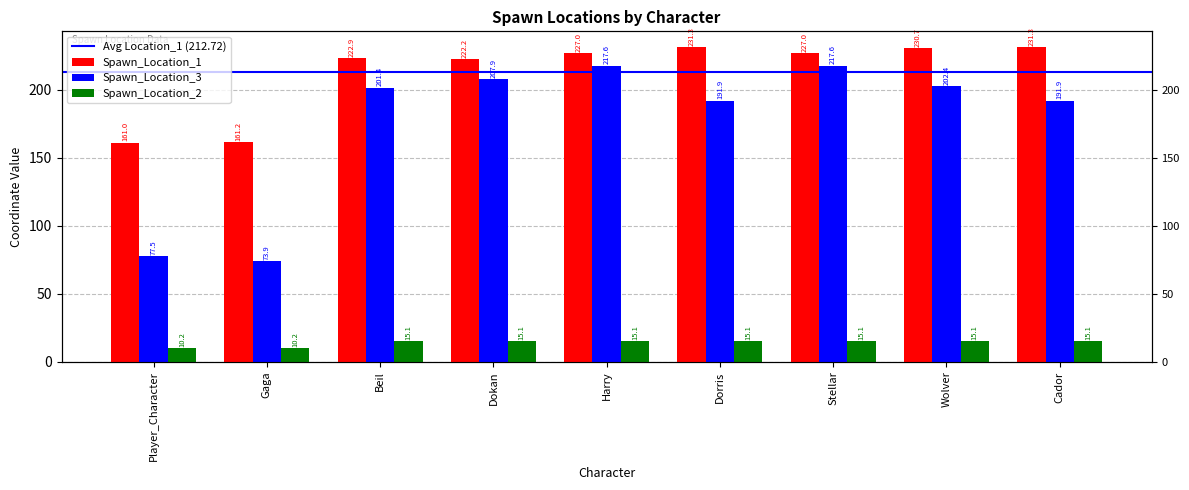

Rank the series at Dokan from lowest to highest value.

Spawn_Location_2, Spawn_Location_3, Spawn_Location_1